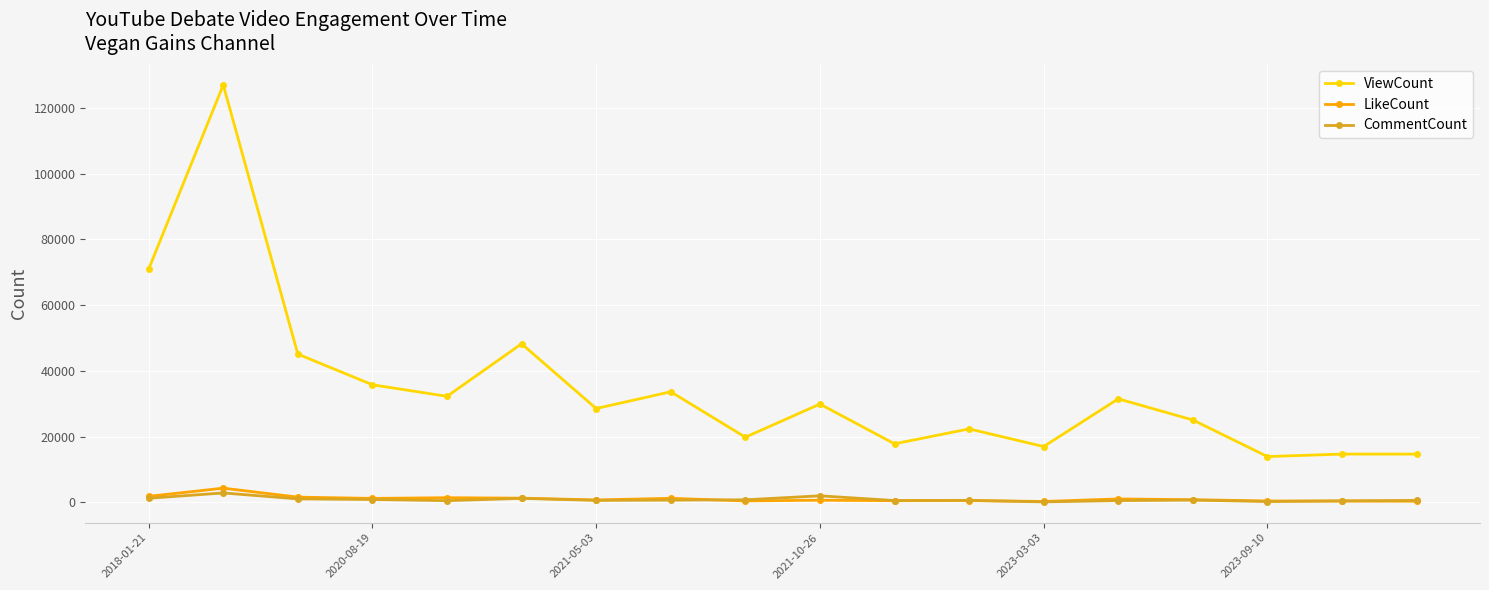

Which series has the widest spread of values?

ViewCount